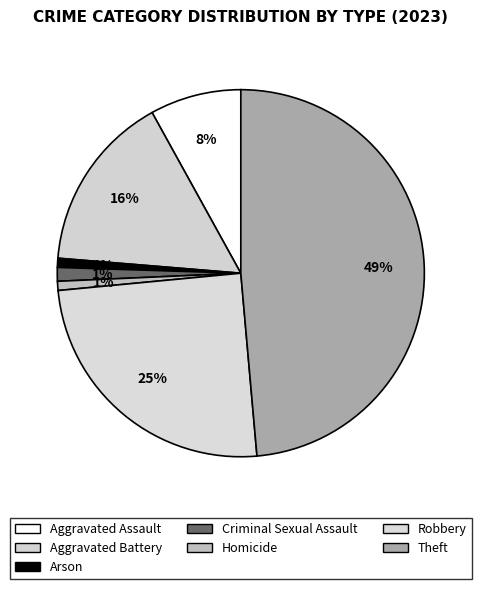

Count the number of slices in the pie.

7